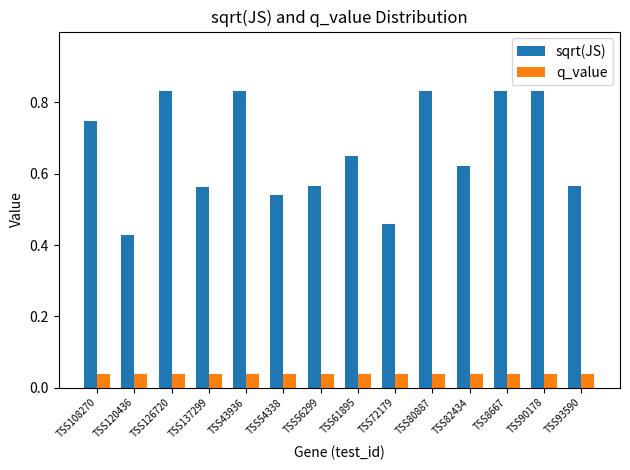

Which series changed the most between TSS120436 and TSS93590?

sqrt(JS)